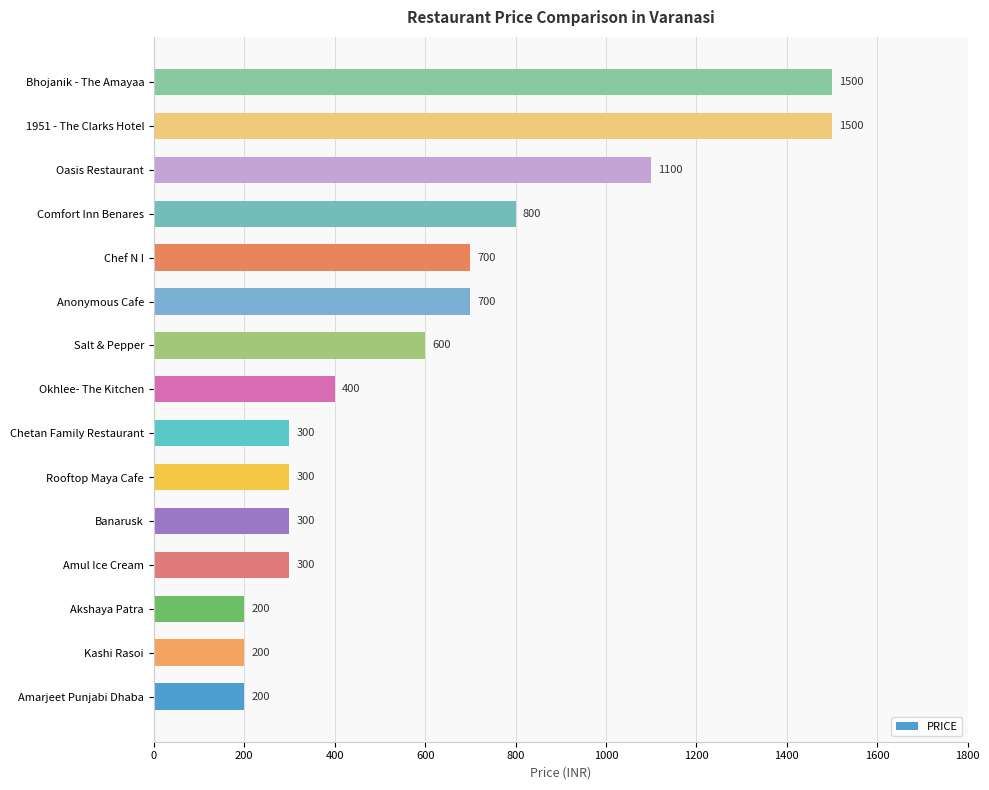

How many bars are there in total?

15